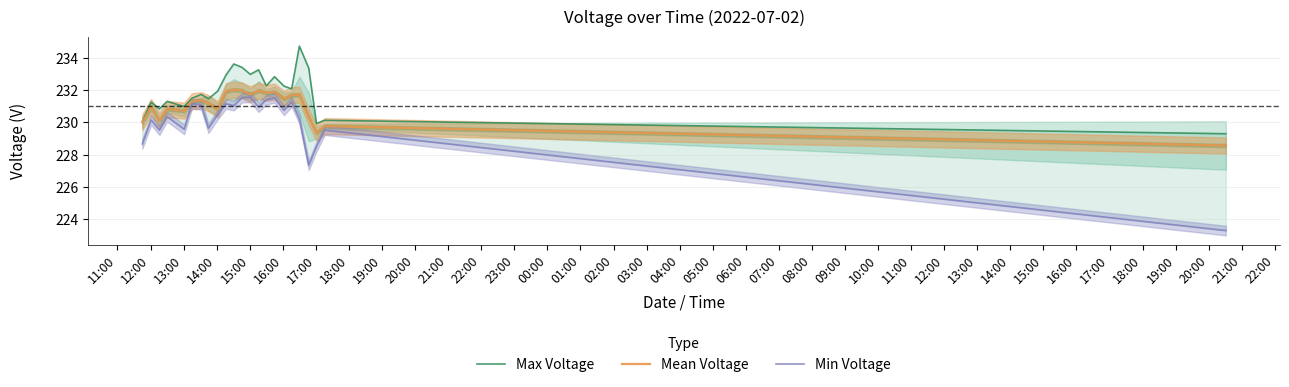

List the series in order of their overall mean, lowest first.

Min Voltage, Mean Voltage, Max Voltage